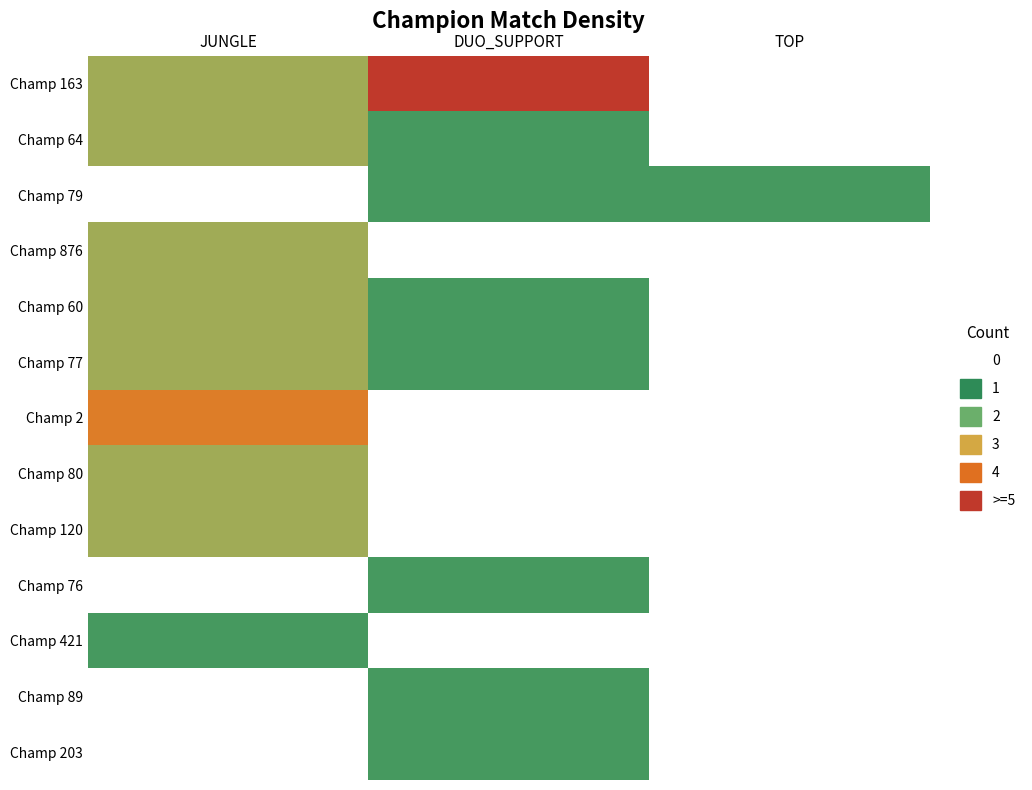

Reading left to right, what are all the values shown in this chart?

Champ 163: JUNGLE=2	DUO_SUPPORT=4	TOP=0
Champ 64: JUNGLE=2	DUO_SUPPORT=1	TOP=0
Champ 79: JUNGLE=0	DUO_SUPPORT=1	TOP=1
Champ 876: JUNGLE=2	DUO_SUPPORT=0	TOP=0
Champ 60: JUNGLE=2	DUO_SUPPORT=1	TOP=0
Champ 77: JUNGLE=2	DUO_SUPPORT=1	TOP=0
Champ 2: JUNGLE=3	DUO_SUPPORT=0	TOP=0
Champ 80: JUNGLE=2	DUO_SUPPORT=0	TOP=0
Champ 120: JUNGLE=2	DUO_SUPPORT=0	TOP=0
Champ 76: JUNGLE=0	DUO_SUPPORT=1	TOP=0
Champ 421: JUNGLE=1	DUO_SUPPORT=0	TOP=0
Champ 89: JUNGLE=0	DUO_SUPPORT=1	TOP=0
Champ 203: JUNGLE=0	DUO_SUPPORT=1	TOP=0